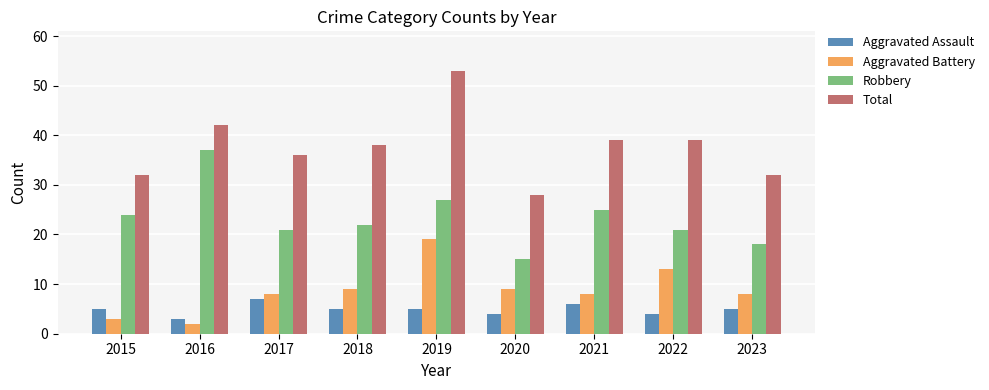

What is the difference between the second highest and second lowest values in the Aggravated Assault series?

2